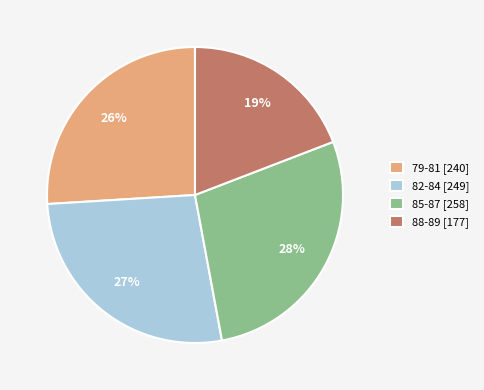

Do 79-81 [240] and 88-89 [177] together represent more than half of the pie?

No